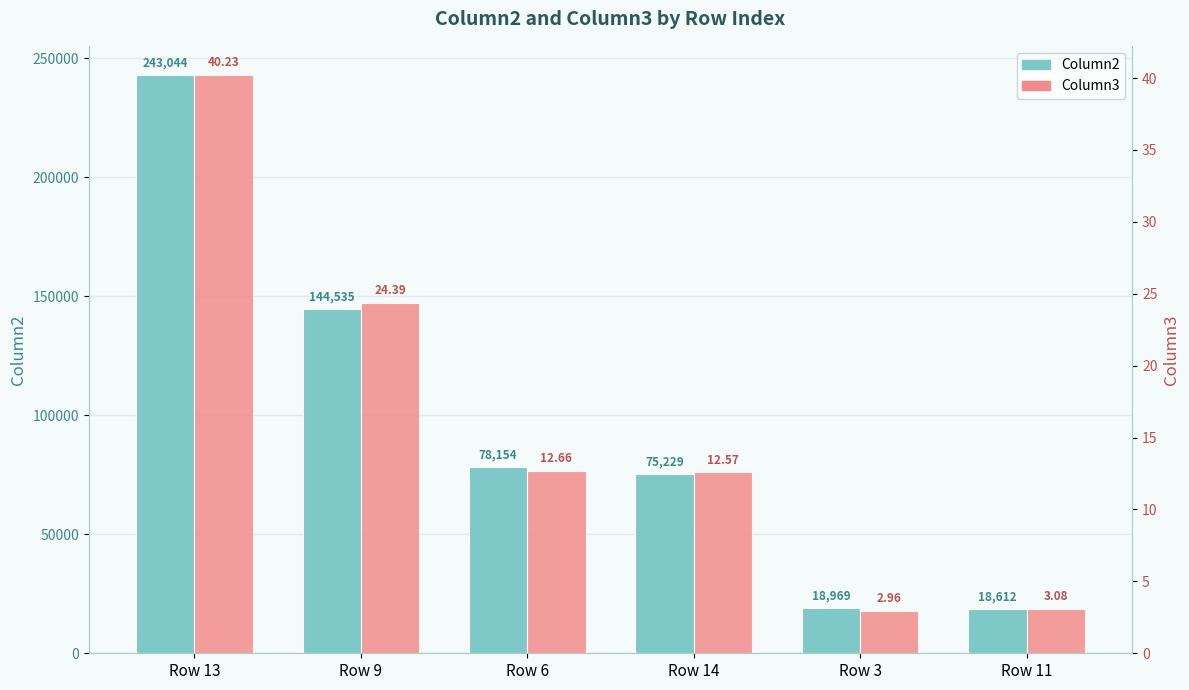

What is the value of the Column2 bar at the 5th from the left?

18969.0